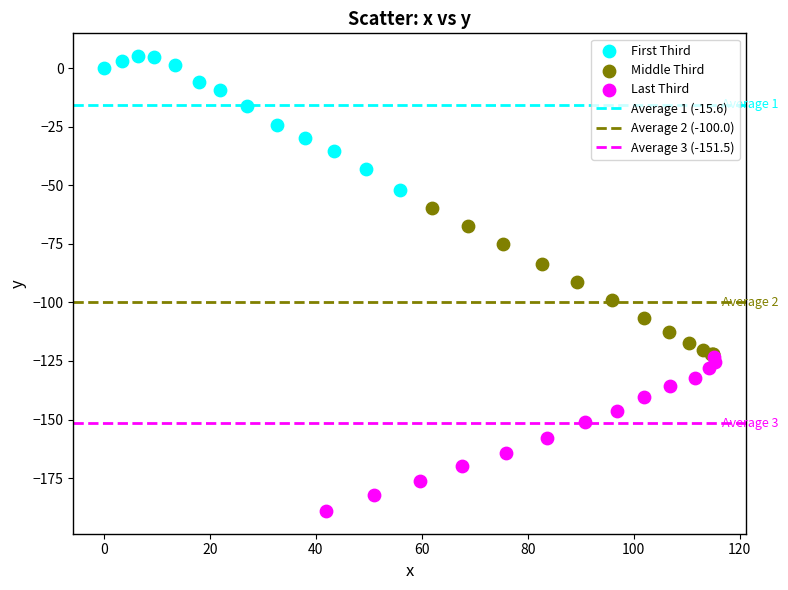

Which series contains the highest Y value?

First Third